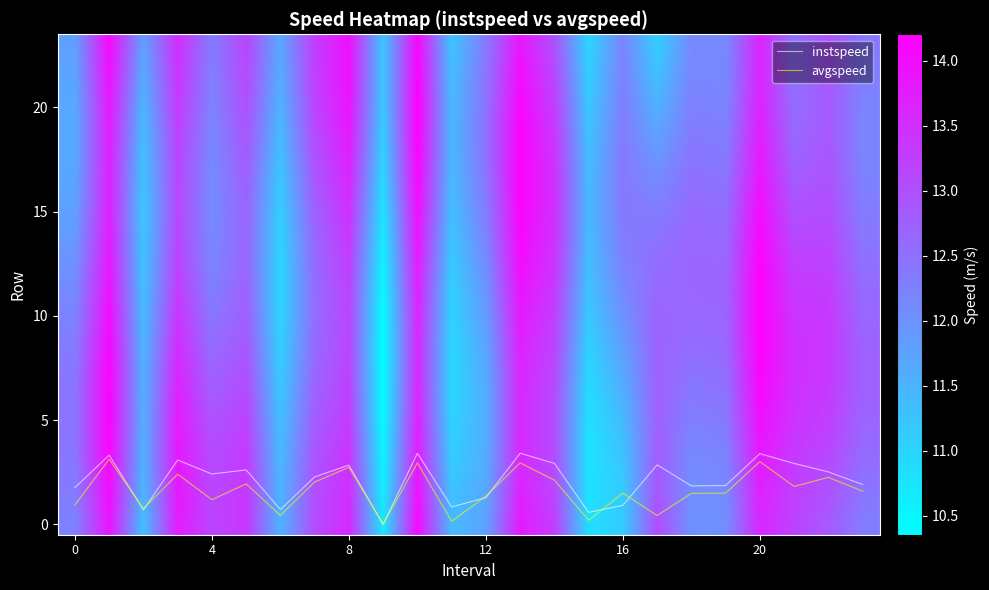

What is the total value across all series at 0?

292.1